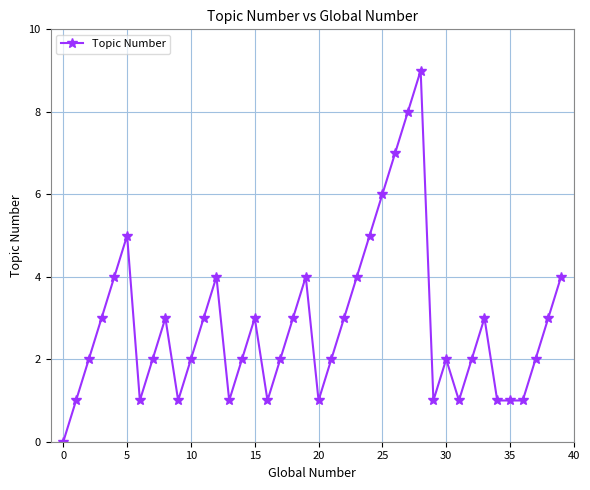

How many series are shown in this chart?

1